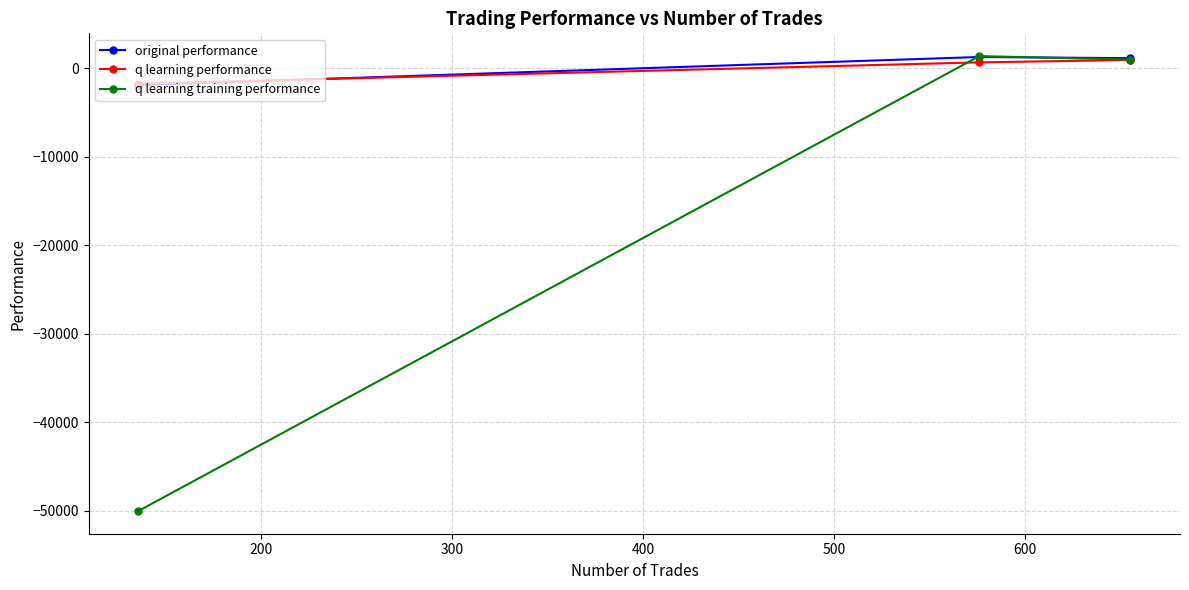

What are all the series names shown in the legend?

original performance, q learning performance, q learning training performance